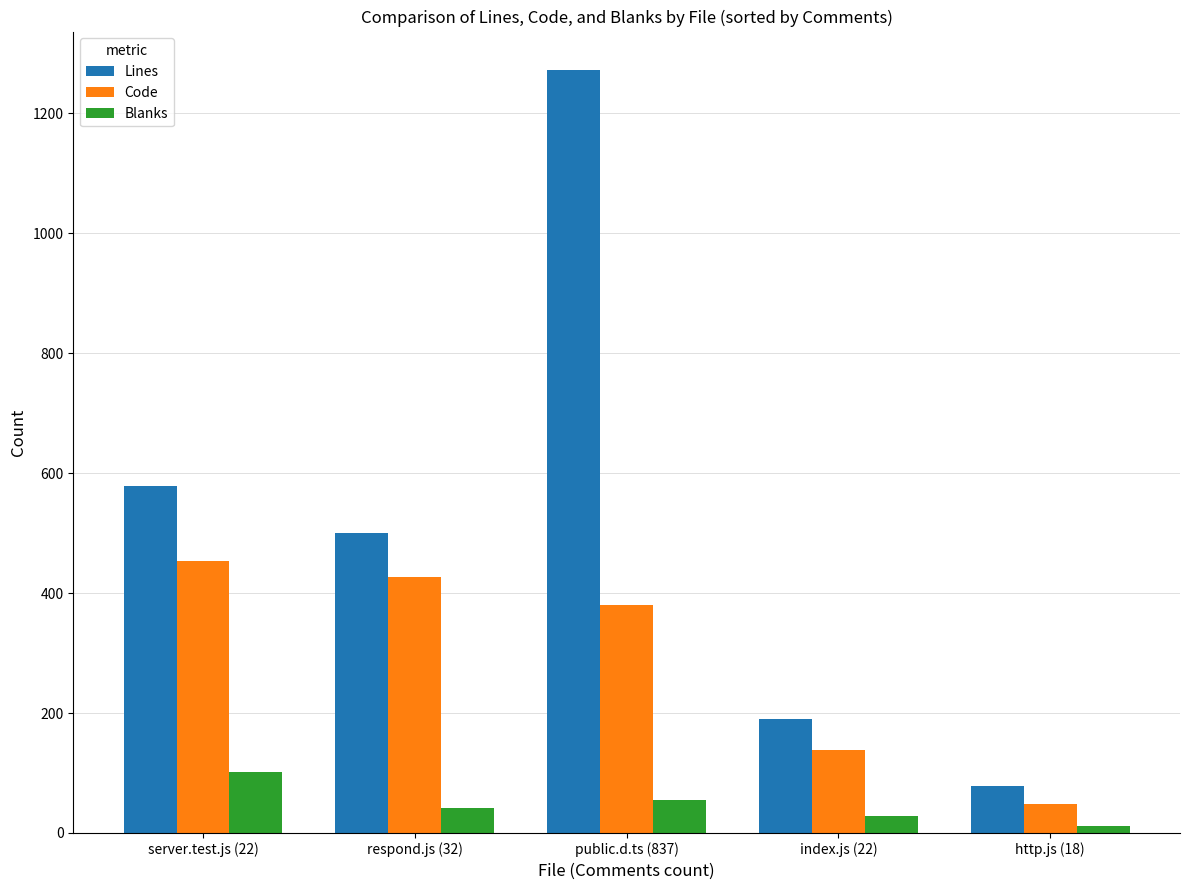

The Blanks series shows 98 at public.d.ts (837). True or false?

False